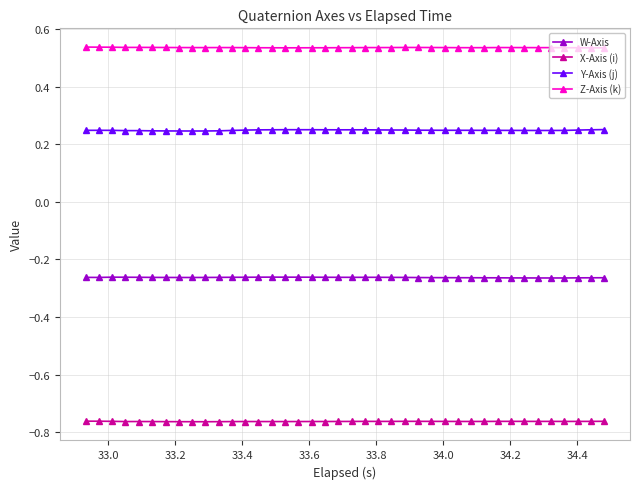

Rank the series by their maximum value, from lowest to highest.

X-Axis (i), W-Axis, Y-Axis (j), Z-Axis (k)